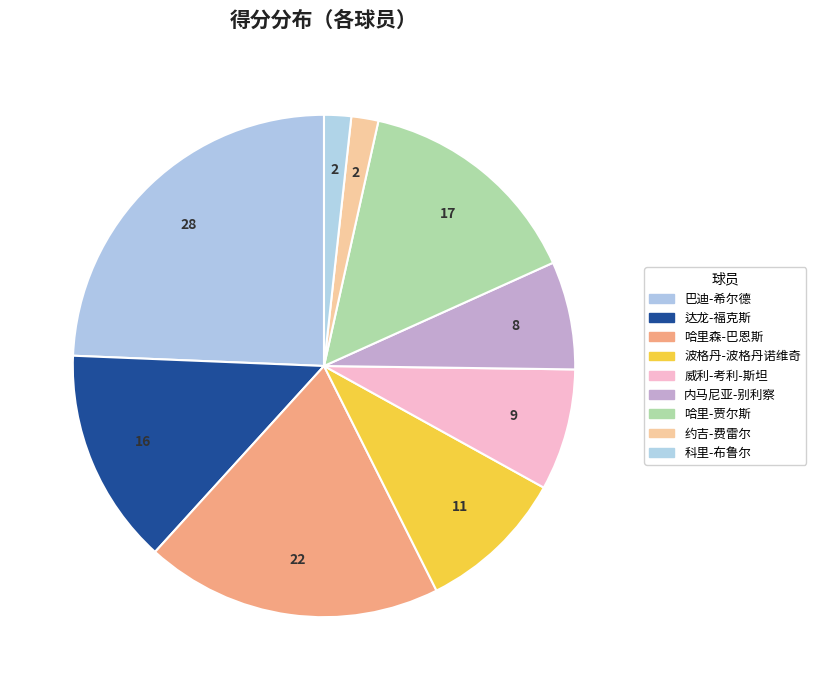

How many segments does this pie chart have?

9